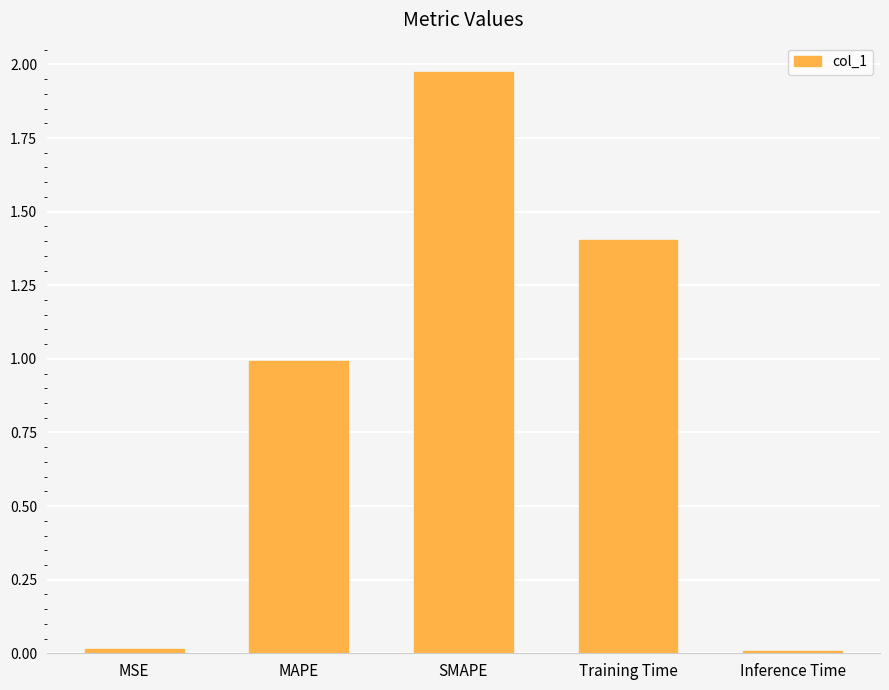

Which label corresponds to the largest value in the chart?

SMAPE